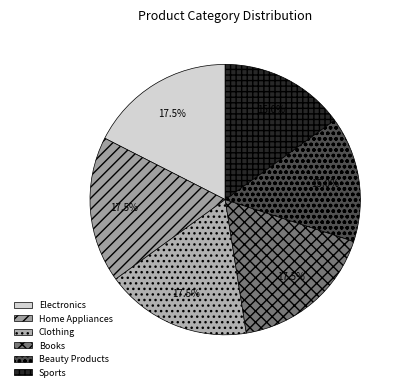

True or false: Clothing accounts for 6% of the total.

False